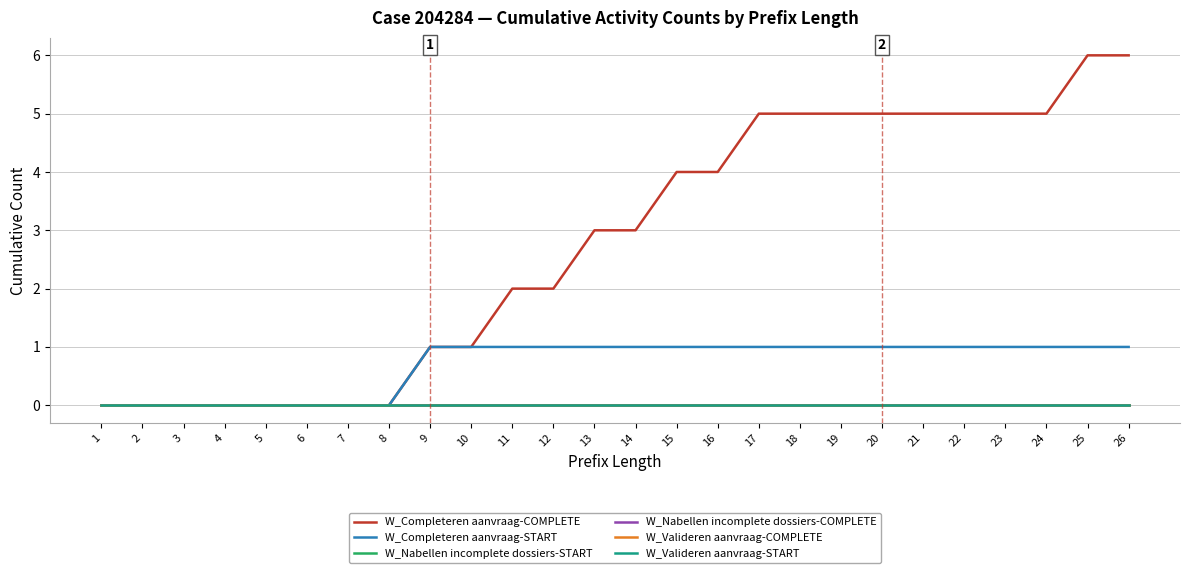

Is this an area chart (filled region under the line)?

No